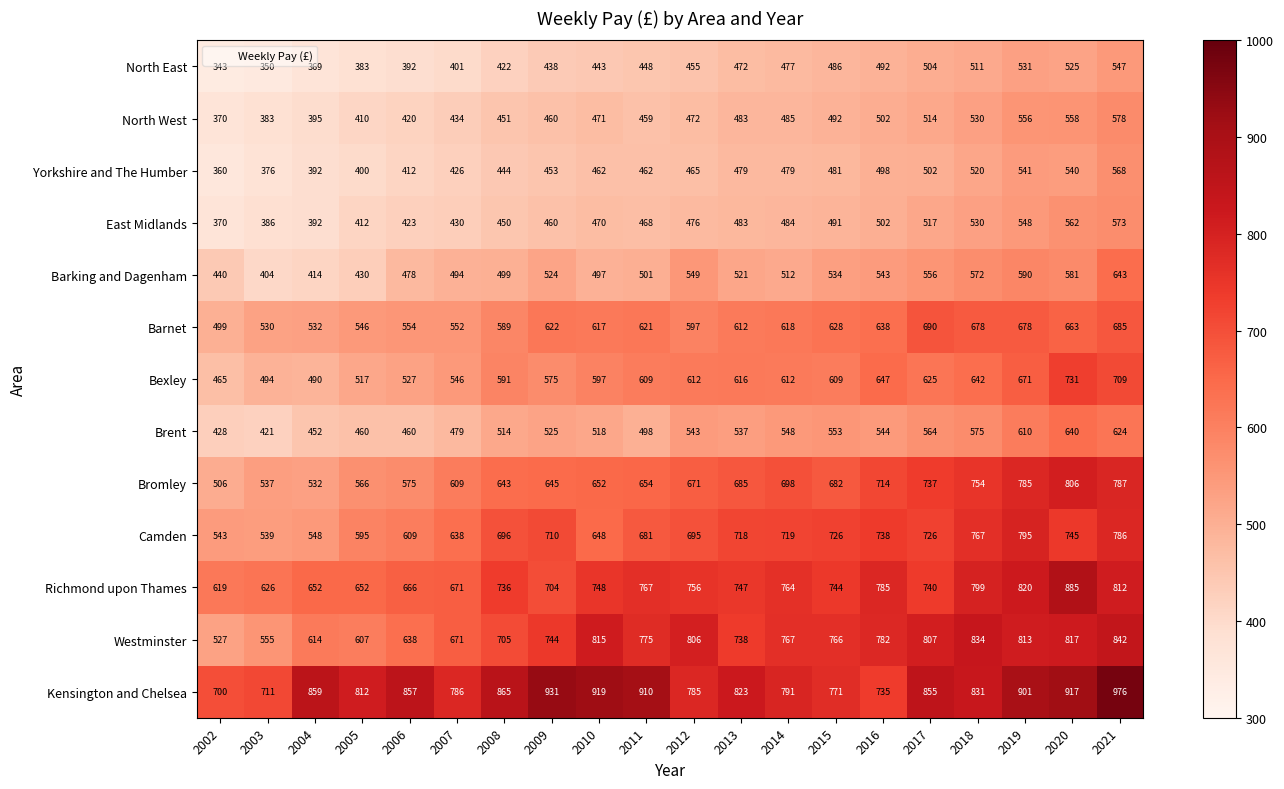

List the series in order of their peak value, lowest first.

North East, Yorkshire and The Humber, East Midlands, North West, Brent, Barking and Dagenham, Barnet, Bexley, Camden, Bromley, Westminster, Richmond upon Thames, Kensington and Chelsea